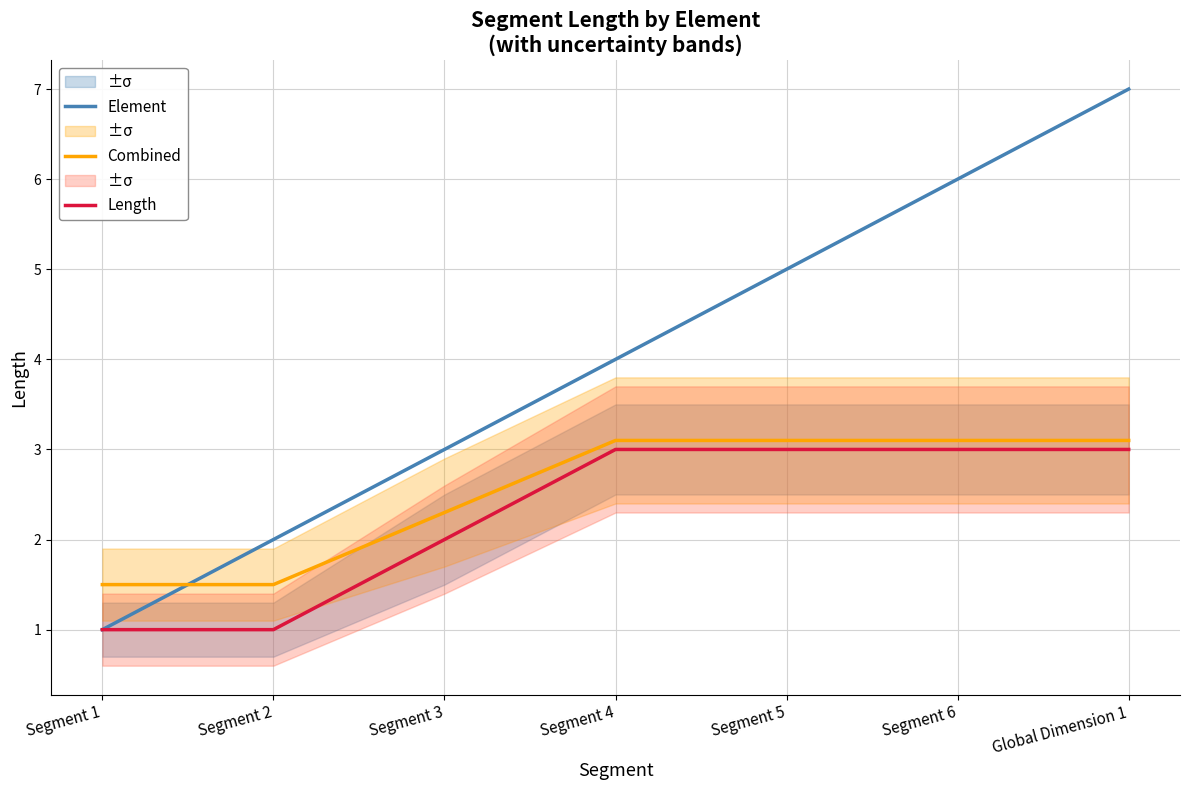

Which series changed the most between Segment 6 and Global Dimension 1?

Element